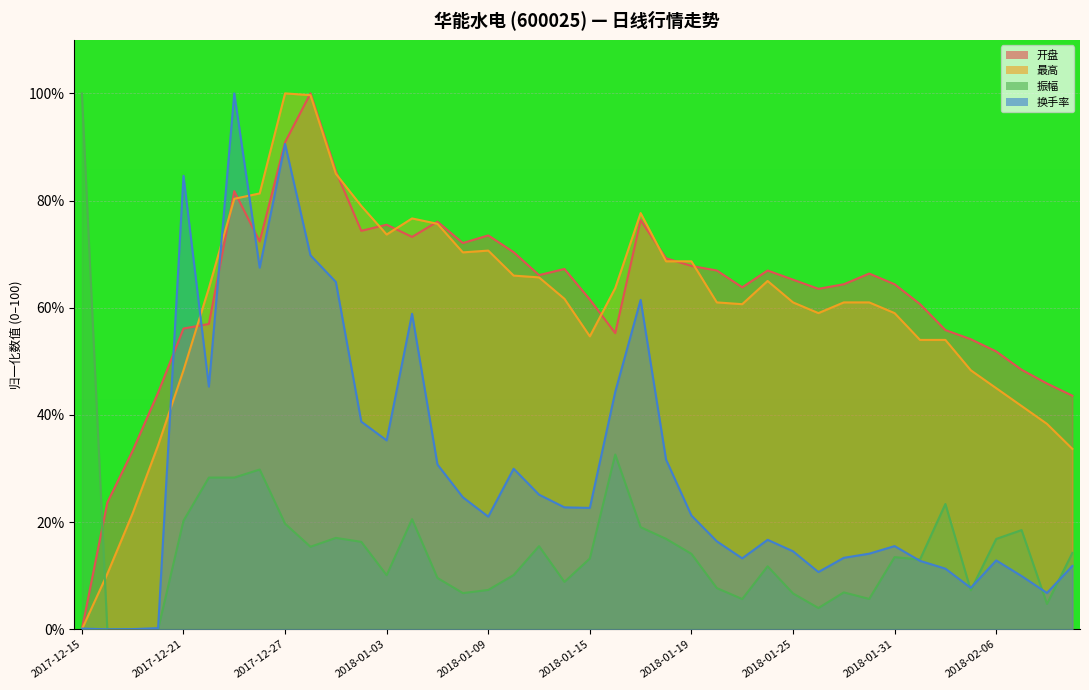

What is the value of the 最高 point at the 3rd from the left?

21.7